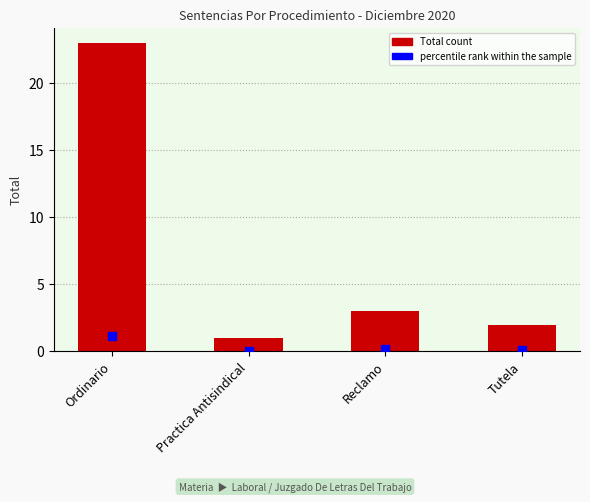

What is the label of the 4th bar from the right?

Ordinario